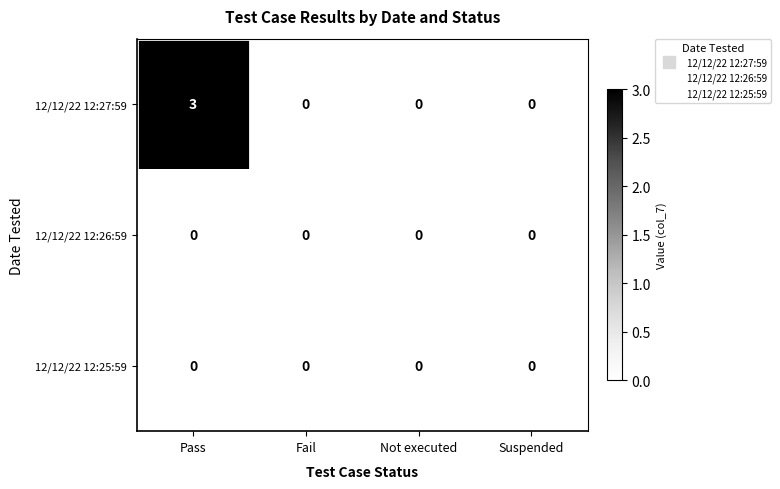

Count the 12/12/22 12:27:59 values in the range 0 to 3.

4